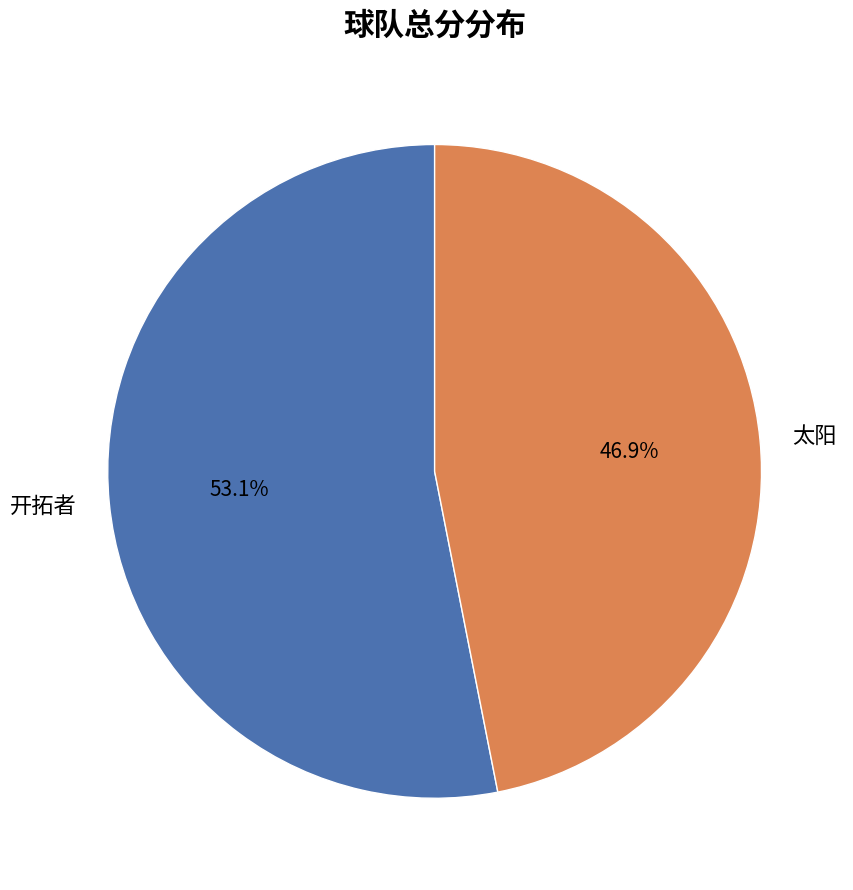

To the nearest percent, what percentage of the pie is 开拓者?

53%